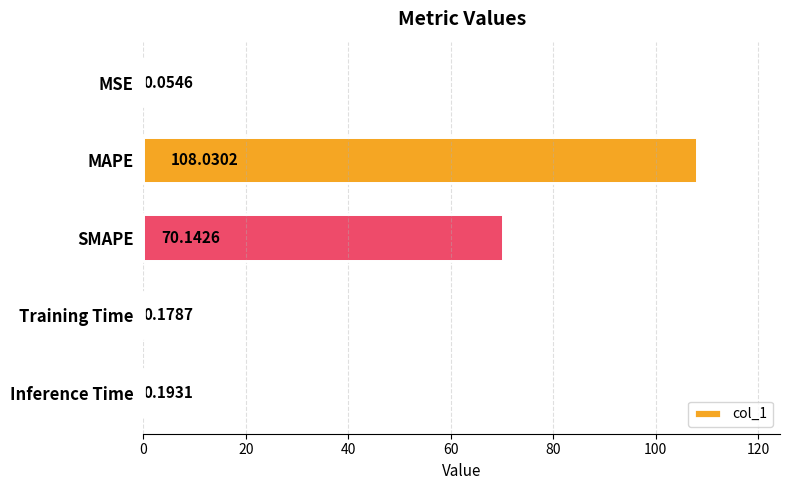

How many distinct data groups are displayed?

1